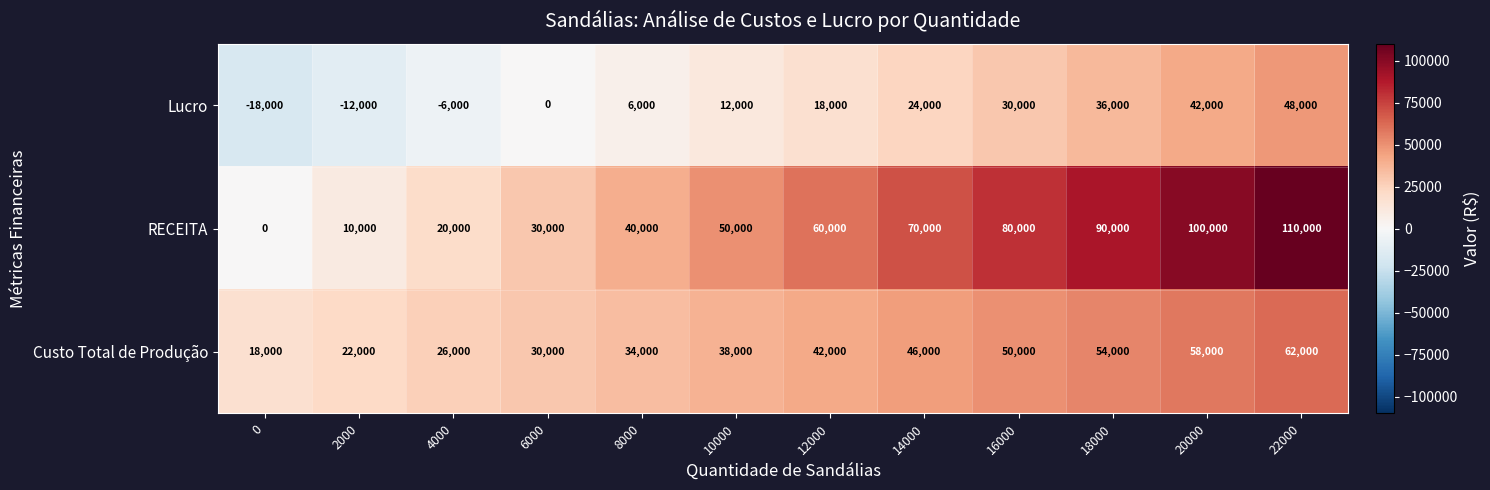

Which series has the largest total across all categories?

RECEITA